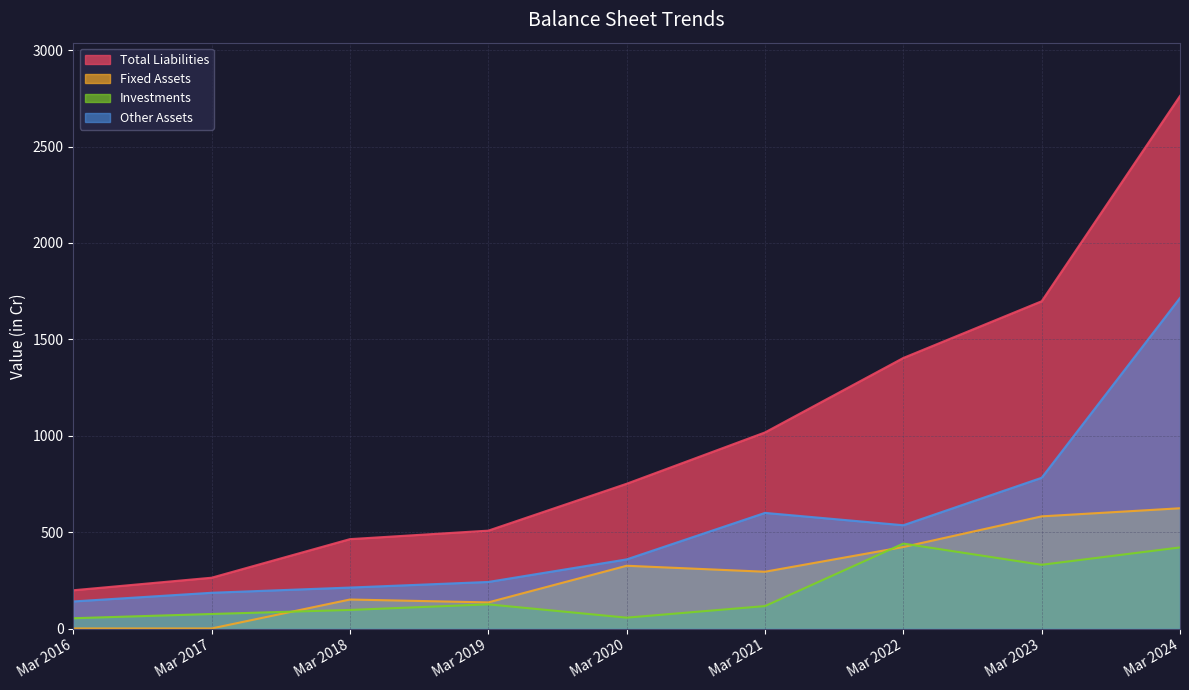

What are all the series names shown in the legend?

Total Liabilities, Fixed Assets, Investments, Other Assets